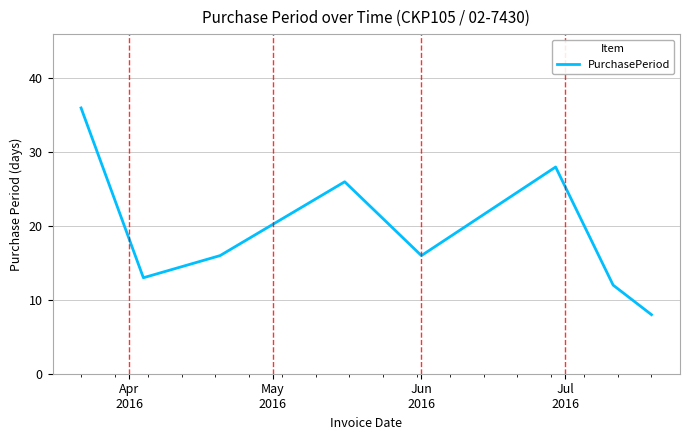

What is the minimum value shown in the chart?

8